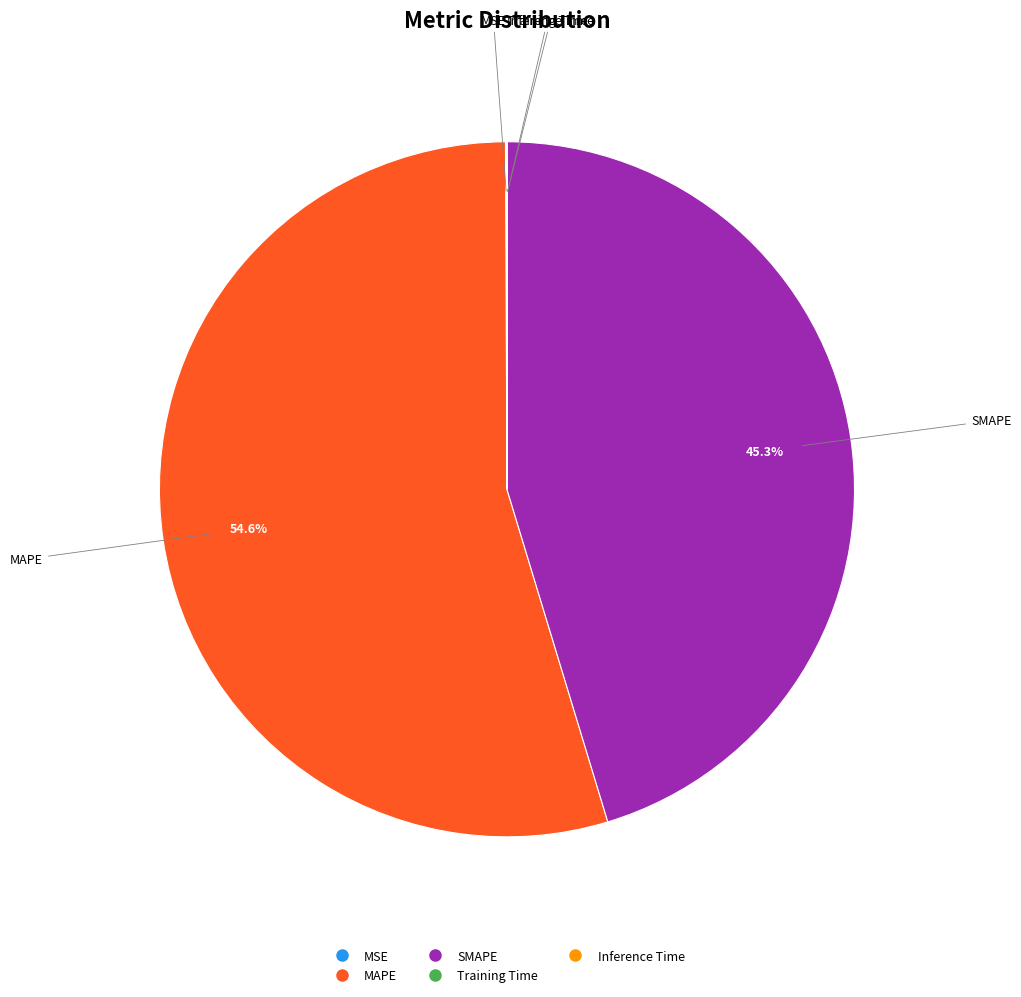

How much of the chart is everything except MAPE?

45.4%